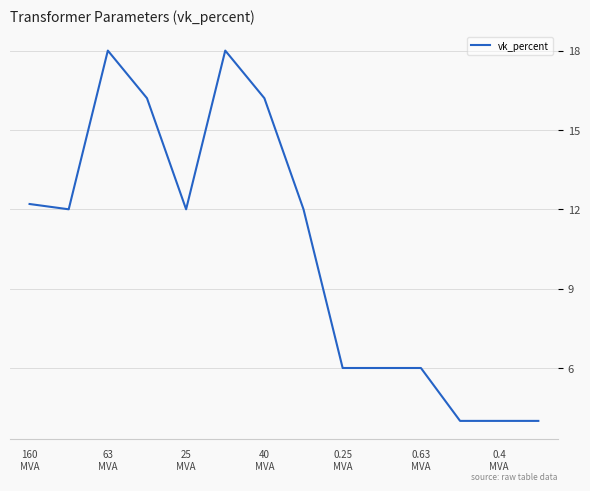

What is the minimum value shown in the chart?

4.0